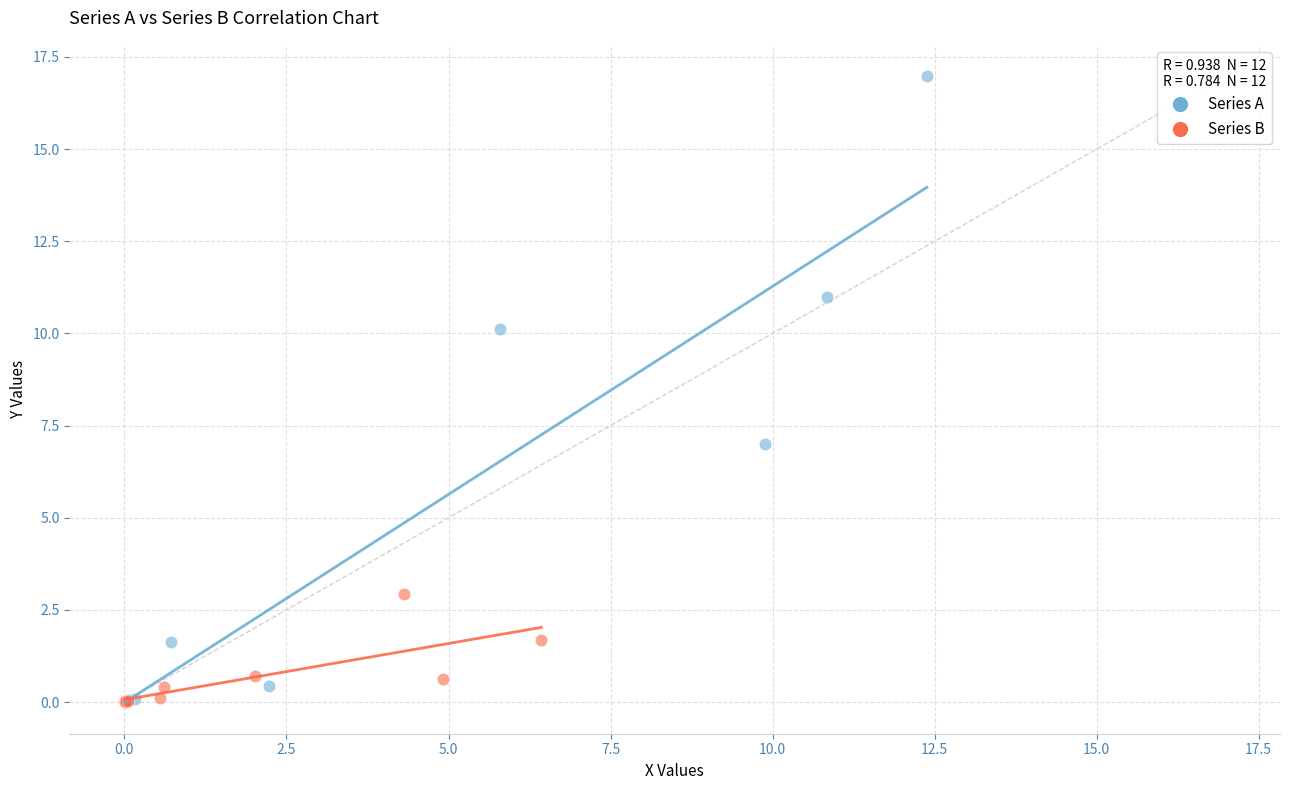

What are all the series names shown in the legend?

Series A, Series B